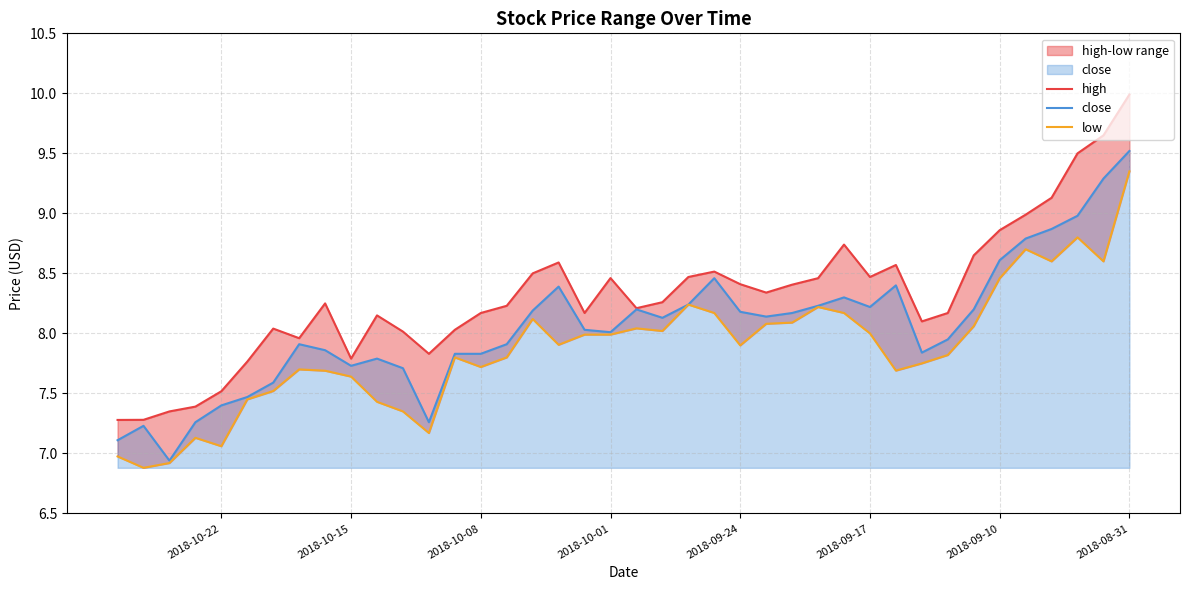

What is the average value of the high series?

8.3